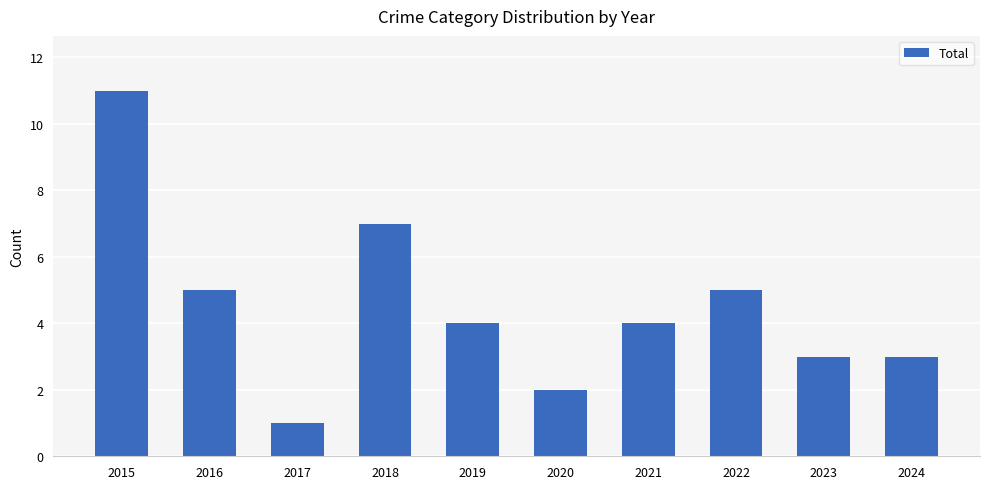

What is the greatest value displayed?

11